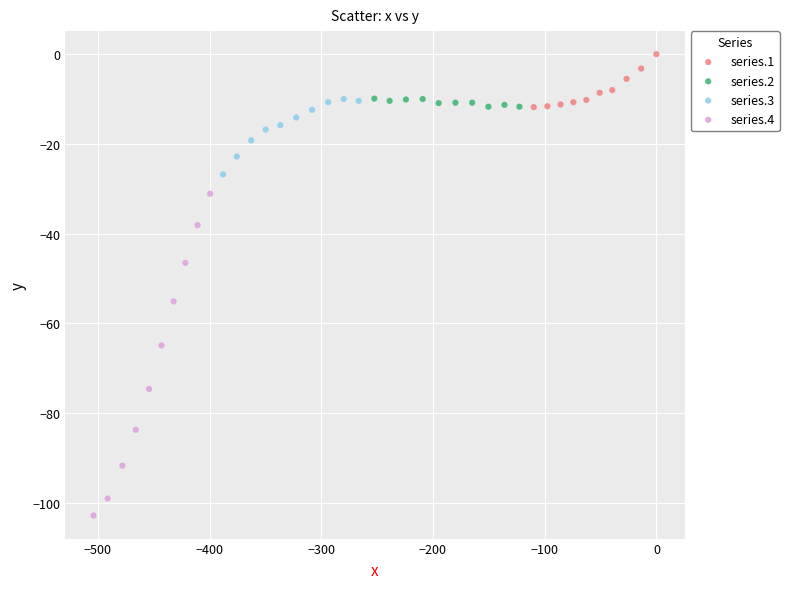

Which series contains the highest Y value?

series.1